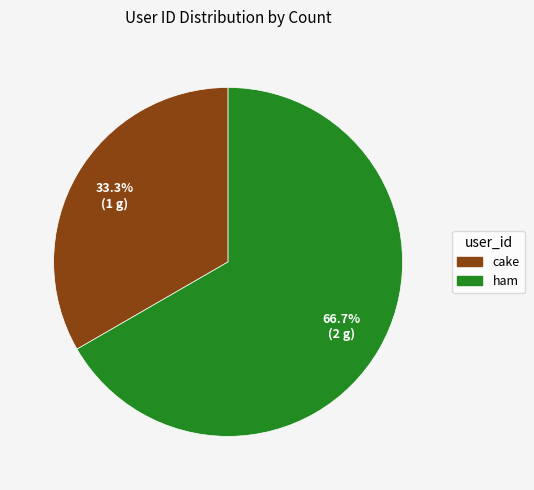

What is the ratio of the value at ham to the value at cake?

2.0